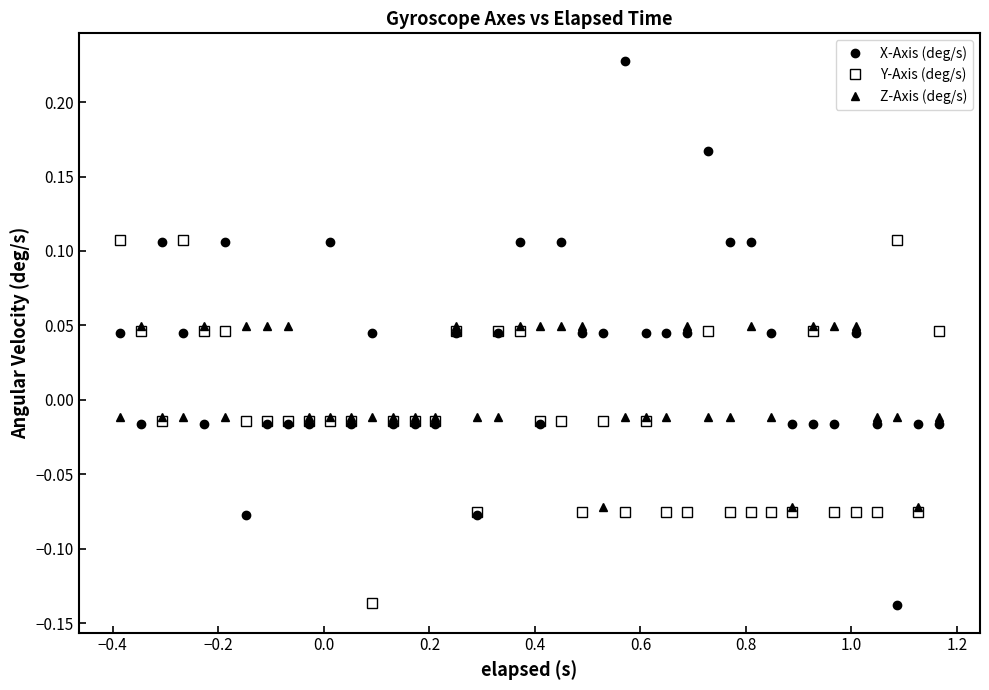

True or false: Z-Axis (deg/s) and X-Axis (deg/s) cross at least once.

True